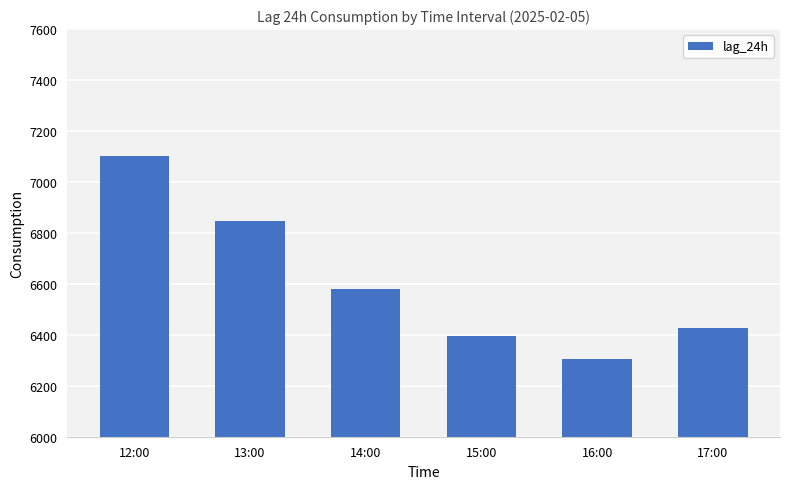

At which category does the chart reach its peak across all series?

12:00